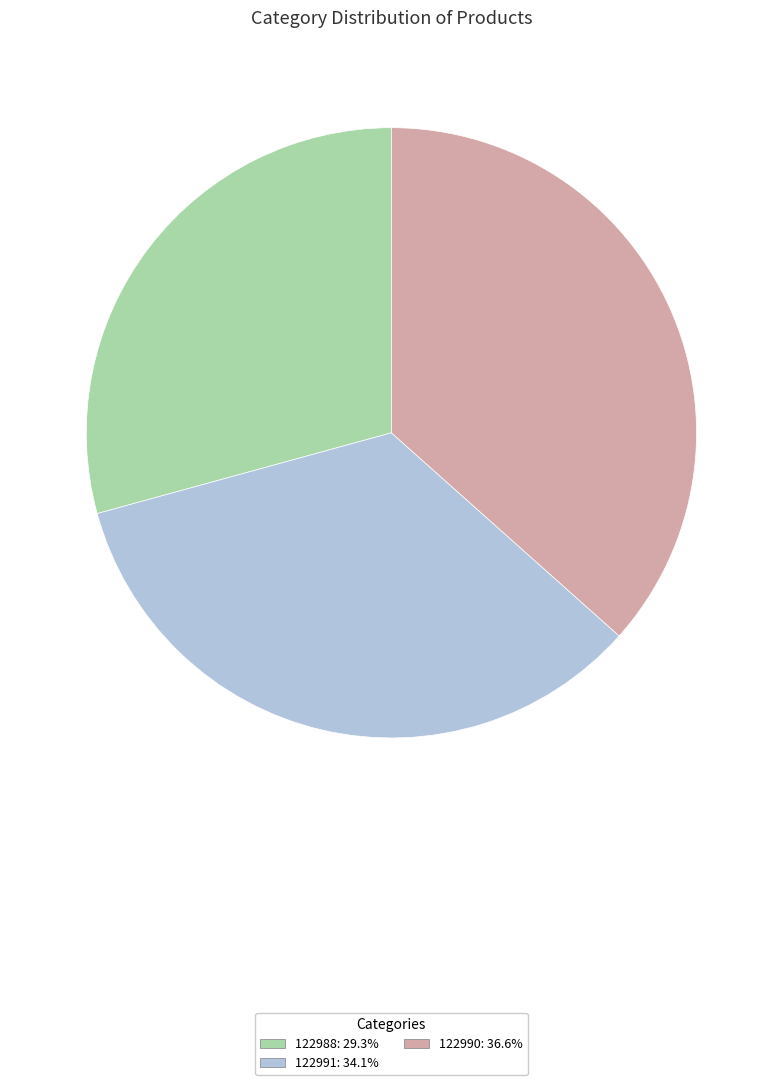

Combined, do 122990 and 122991 account for over 50%?

Yes